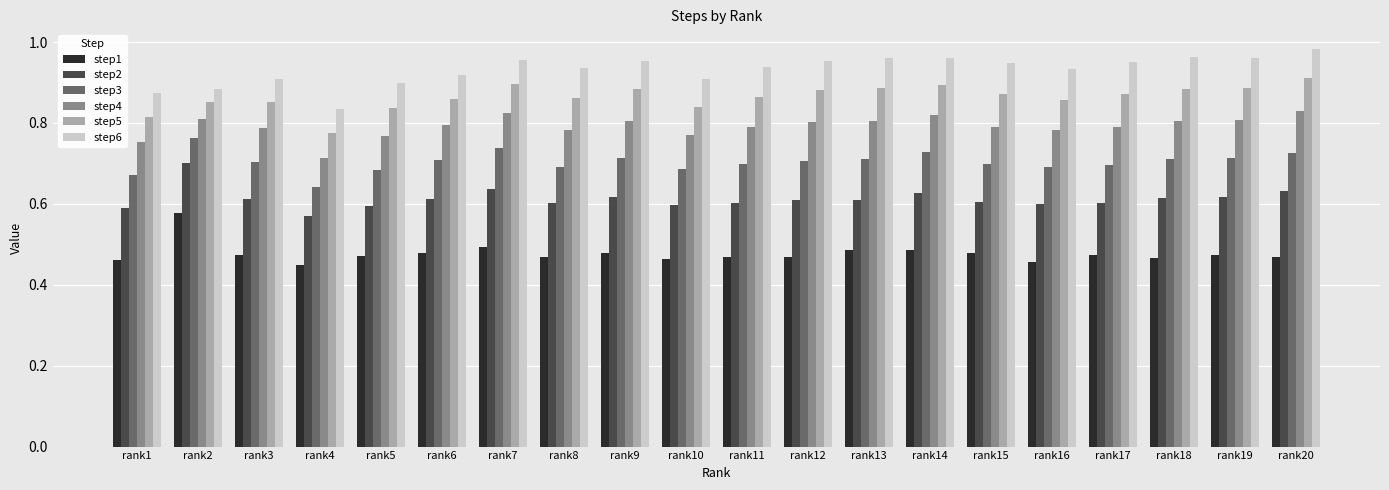

What is the sum of the step4 values at rank17 and rank10?

1.6